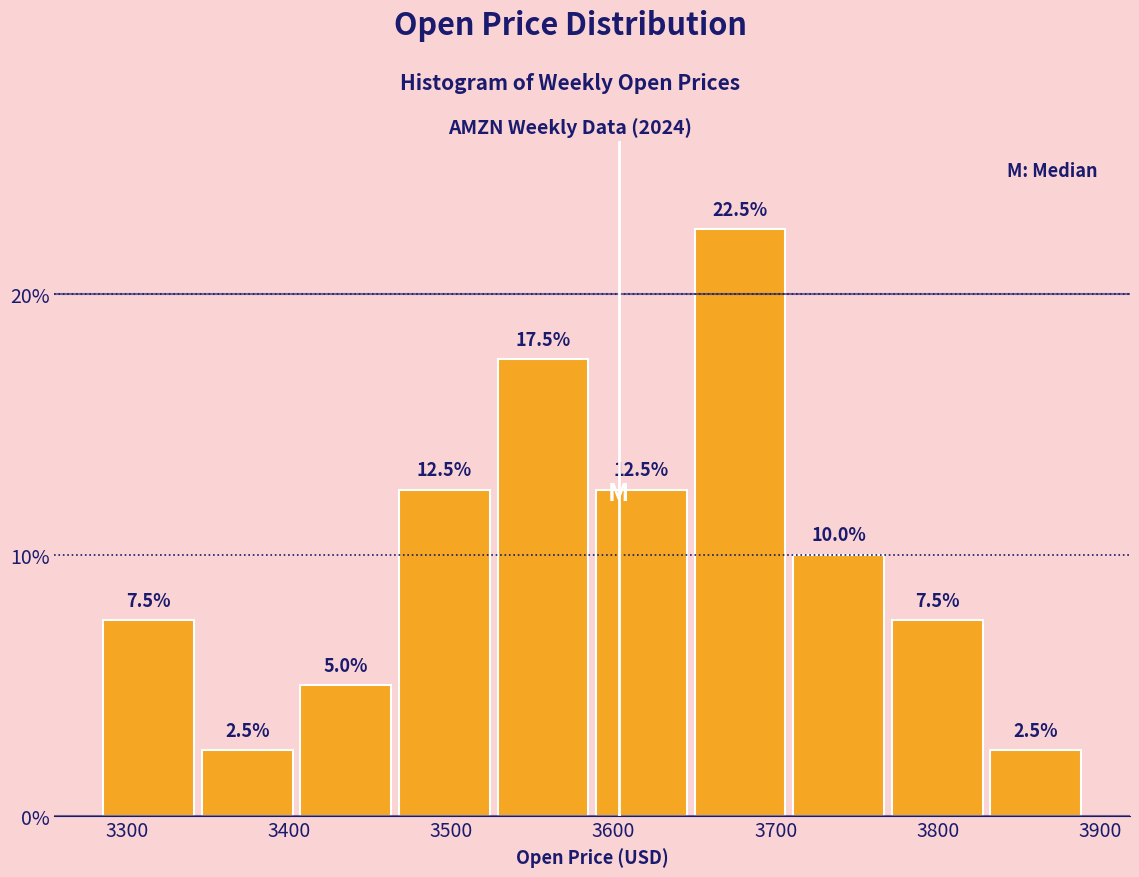

How tall is the bar that spans 3770 to 3830 on the x-axis? The bar edges are not printed on the chart, so give them approximately, as read against the axis.

7.5